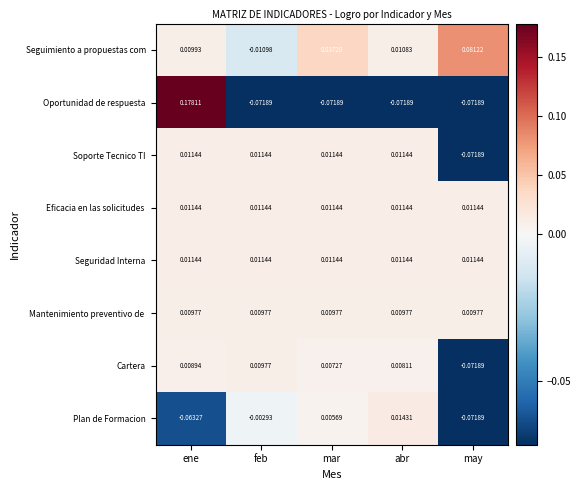

Which series has the widest spread of values?

Oportunidad de respuesta